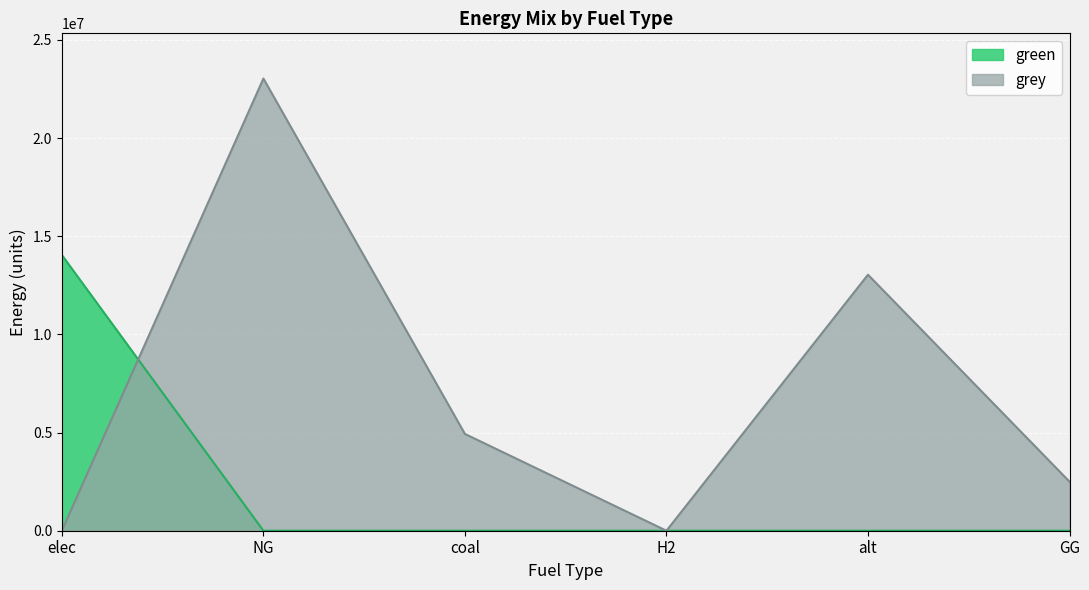

The grey series shows 22174211.8 at alt. True or false?

False